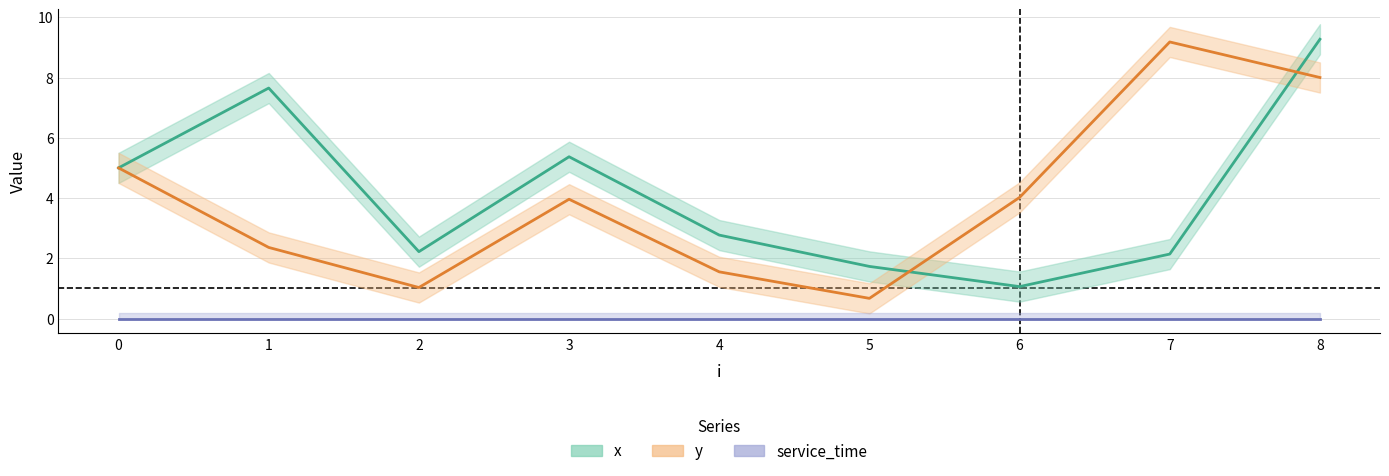

At which category does y reach its first local valley?

2